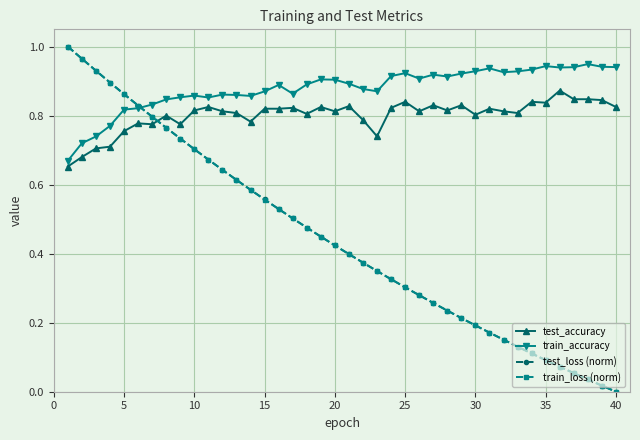

Count the number of categories in the chart.

40